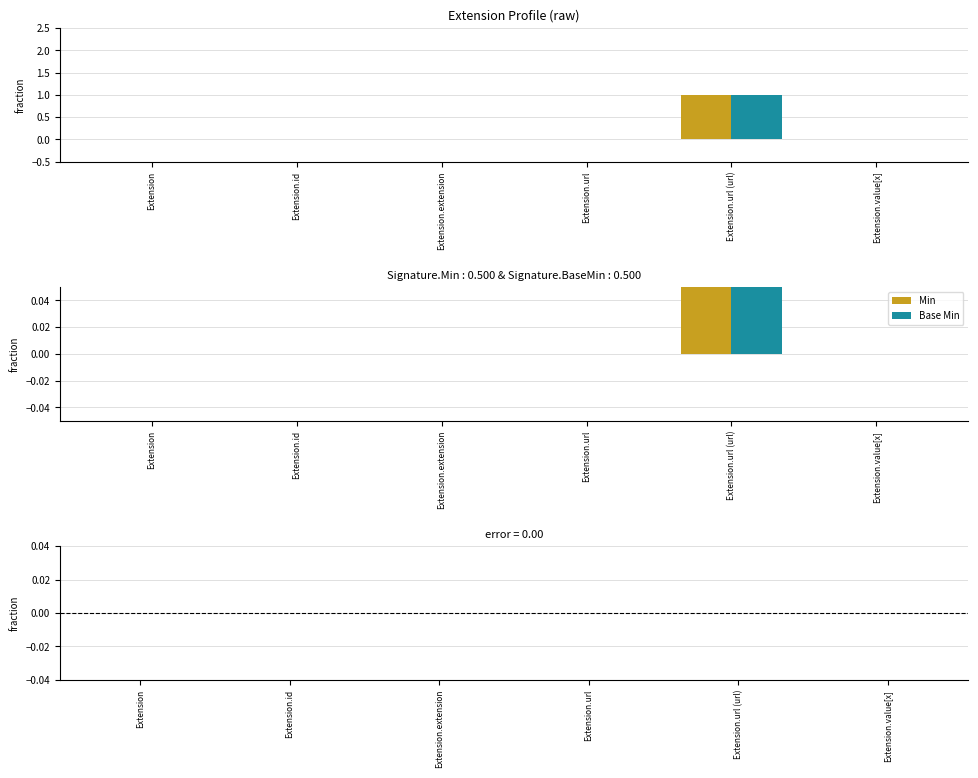

Rank the series at Extension.value[x] from lowest to highest value.

Min, Base Min